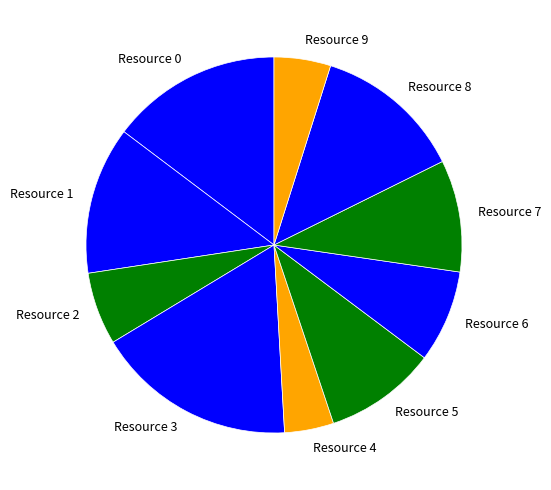

Approximately how many times larger is the value at Resource 3 compared to Resource 9?

3.5